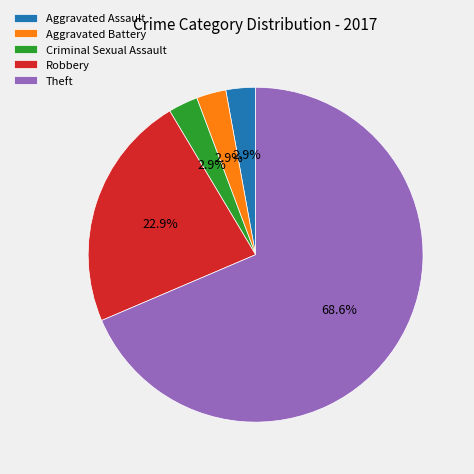

Is it true that Theft is 69% of the pie?

True